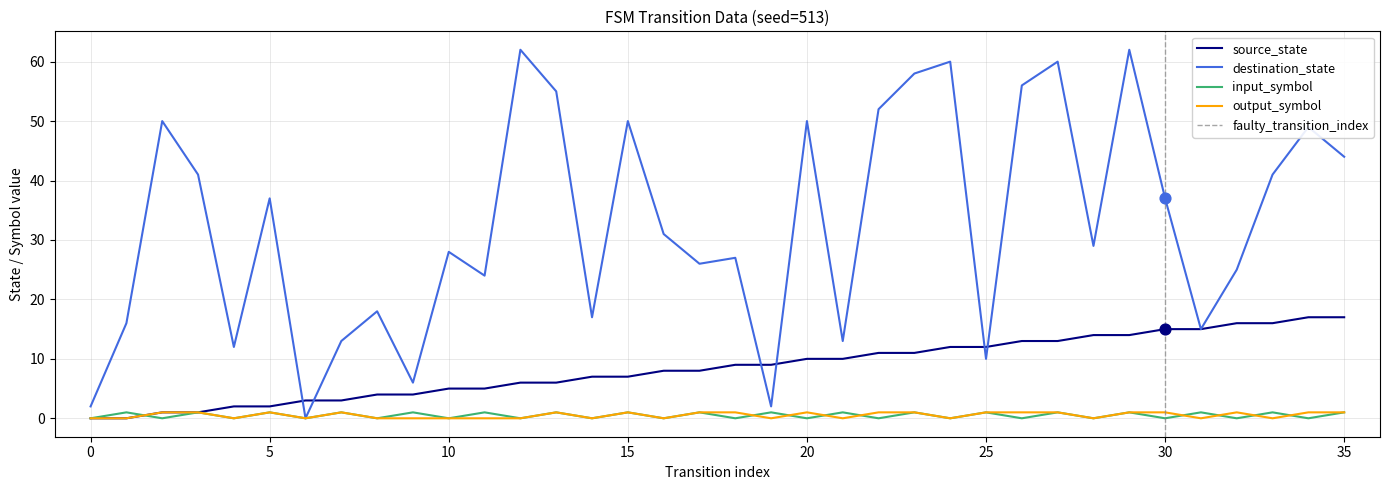

What are all the series names shown in the legend?

source_state, destination_state, input_symbol, output_symbol